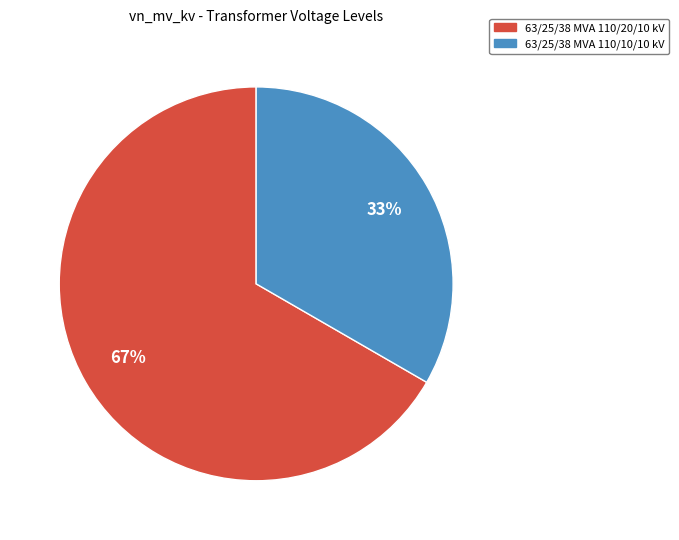

True or false: 63/25/38 MVA 110/10/10 kV accounts for 33% of the total.

True